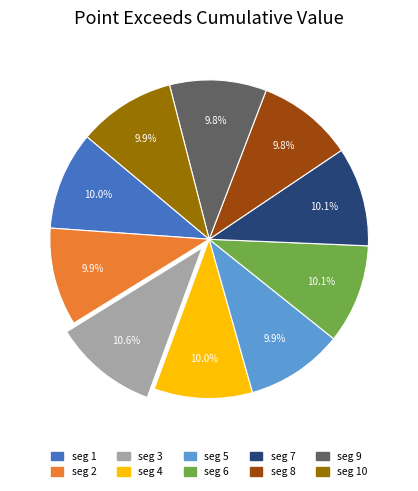

Is there a majority slice in this chart?

No